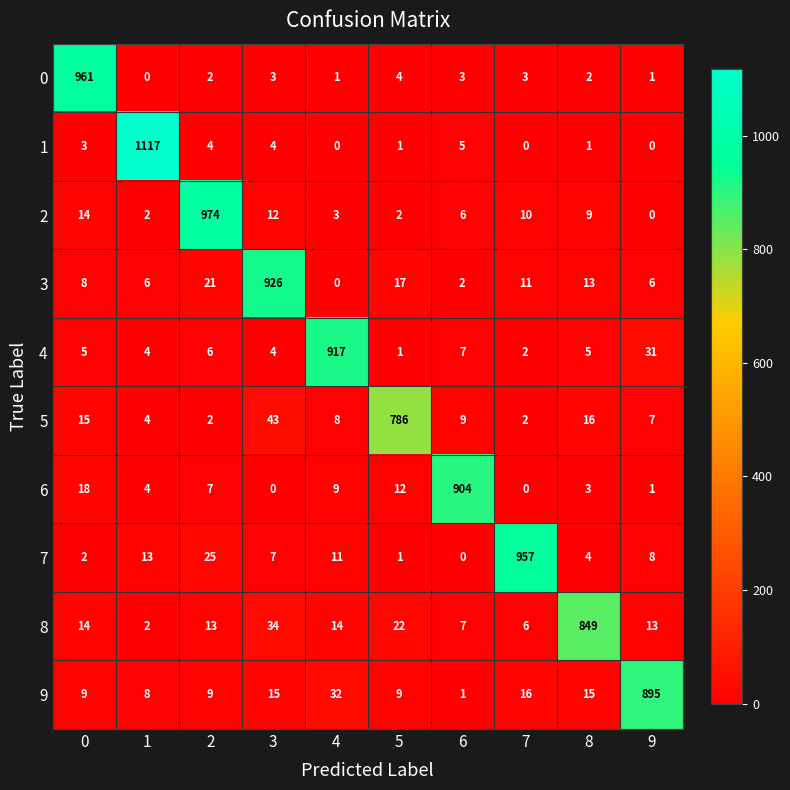

What is the maximum value shown in the chart?

1117